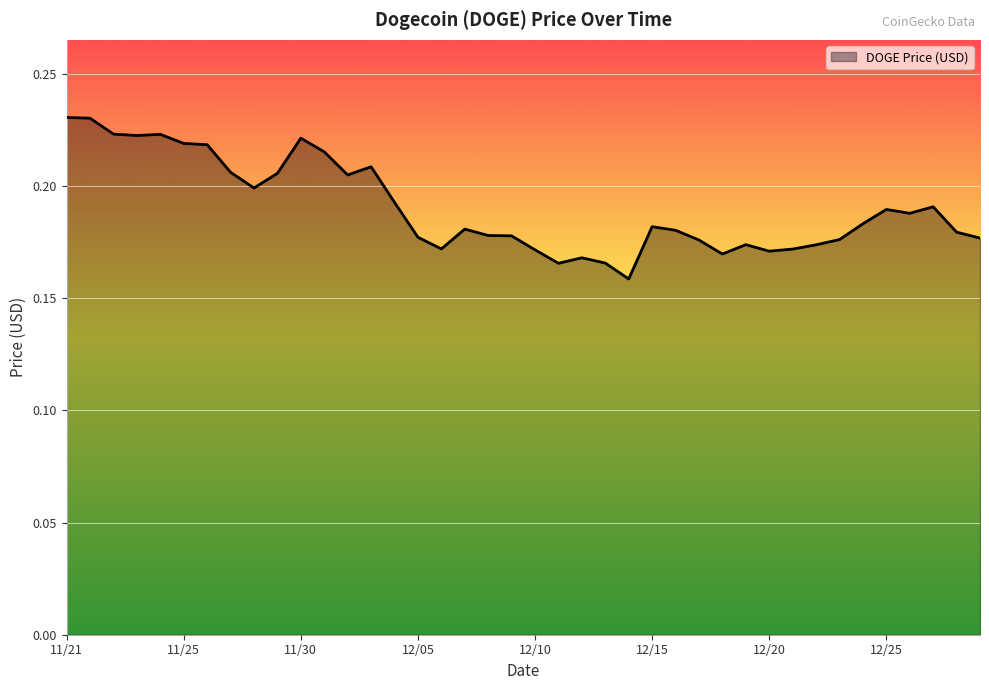

How many lines are shown in the chart?

1